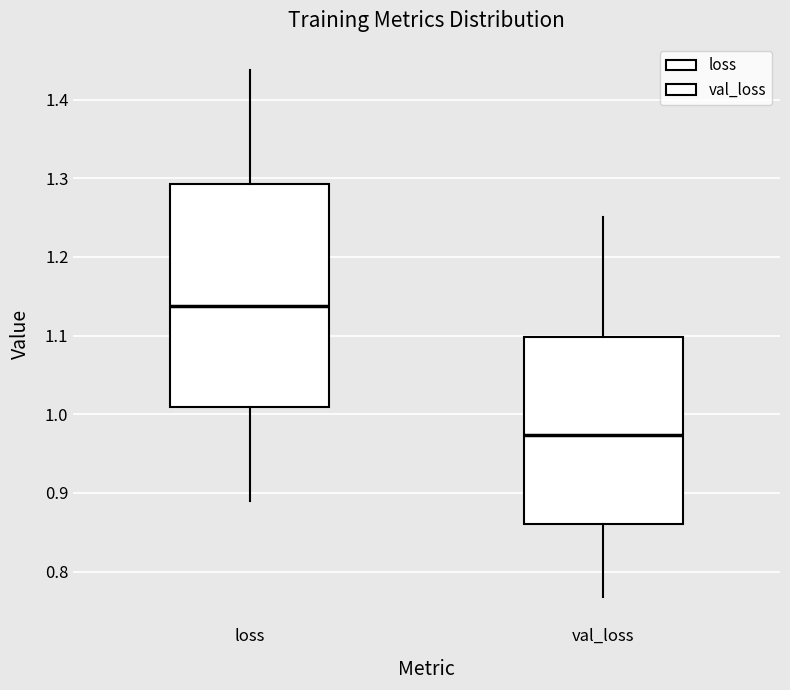

Which box has the lowest median line?

val_loss